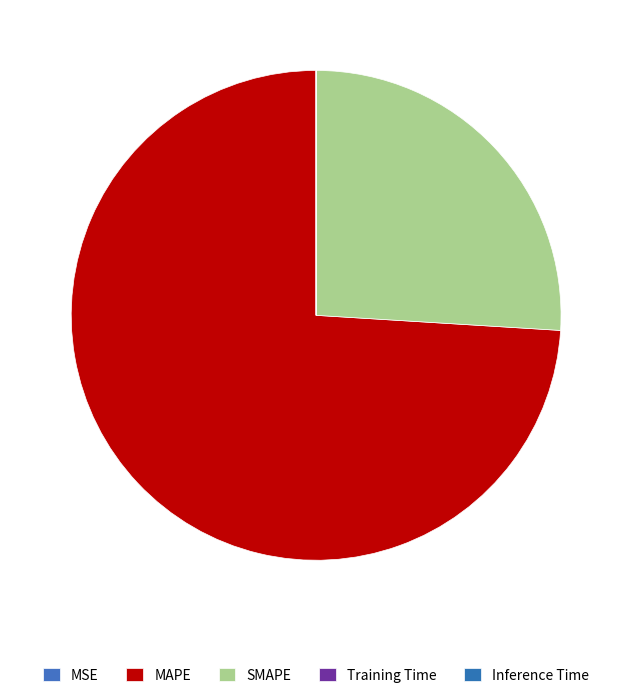

Which slice is the smallest?

Inference Time